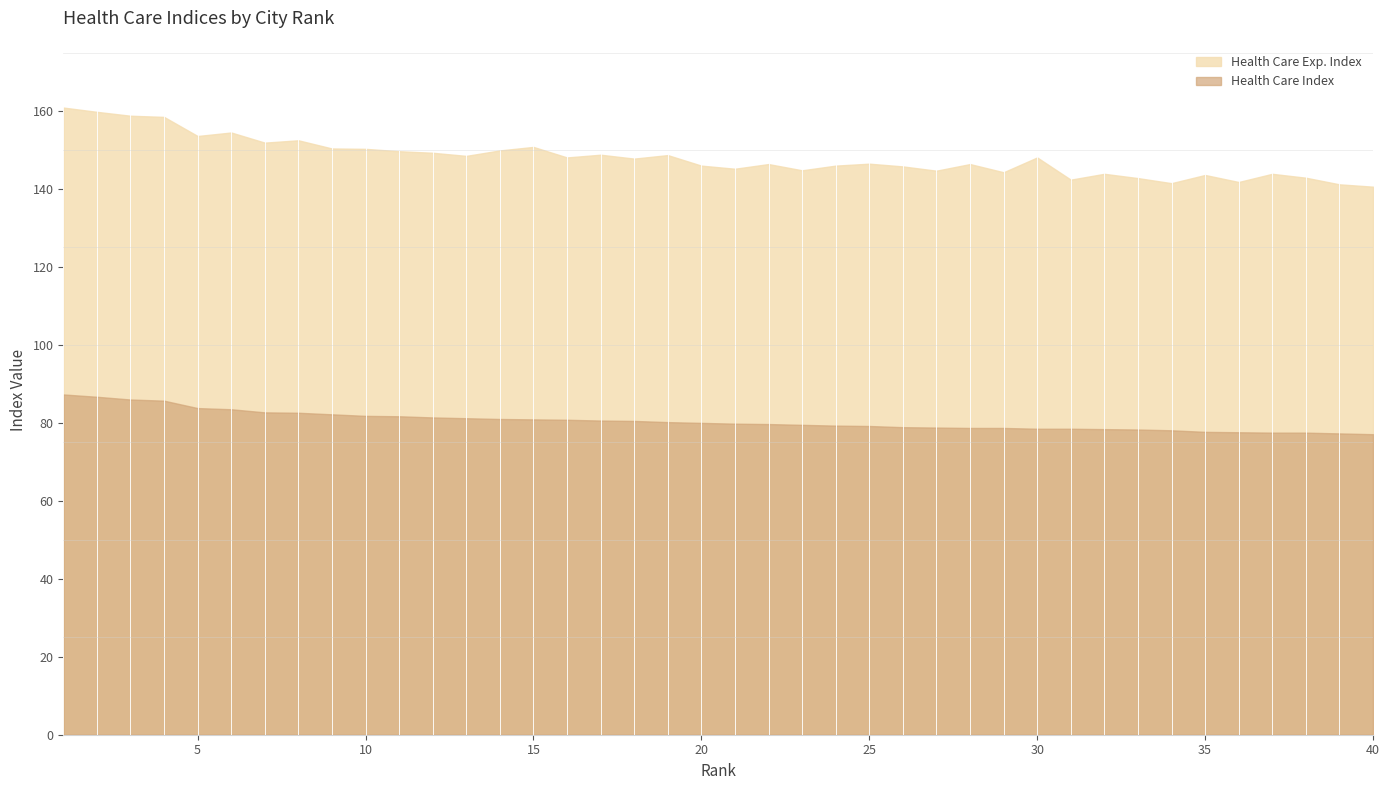

What is the value of the Health Care Exp. Index point at the 24th from the left?

146.0